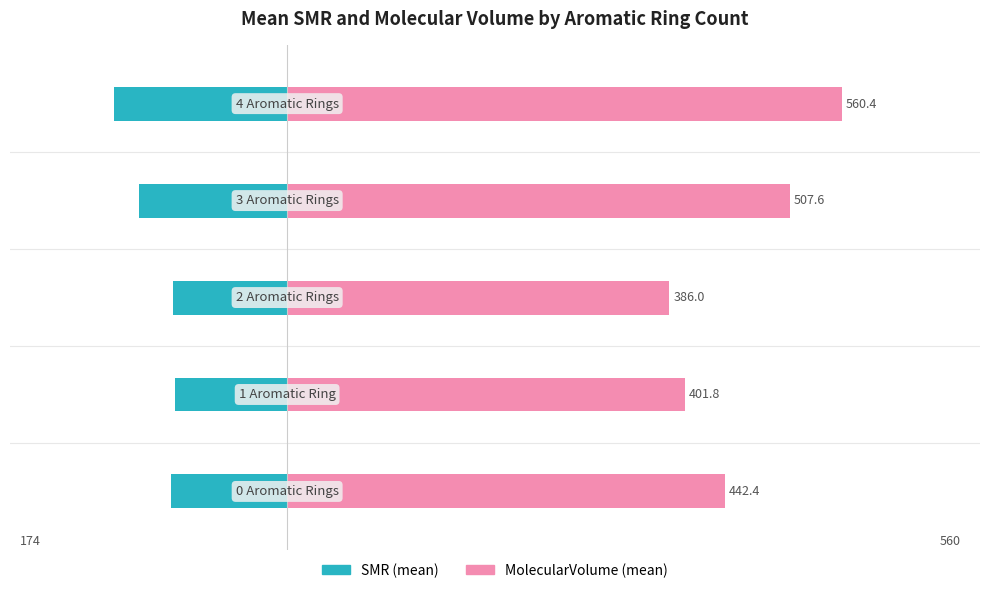

Which series has the largest total across all categories?

MolecularVolume (mean)